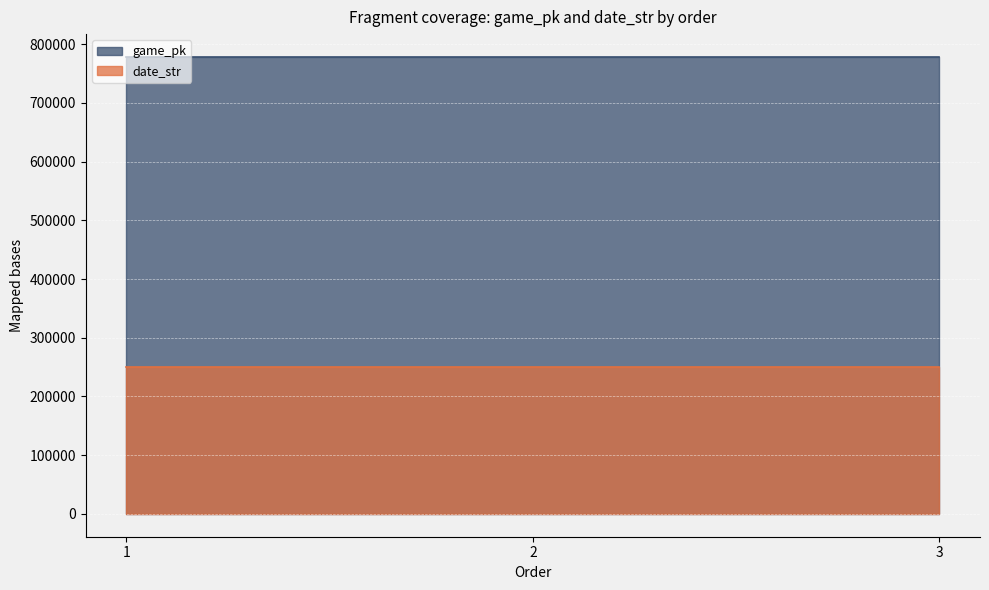

What is the total value across all series at 1?

1028549